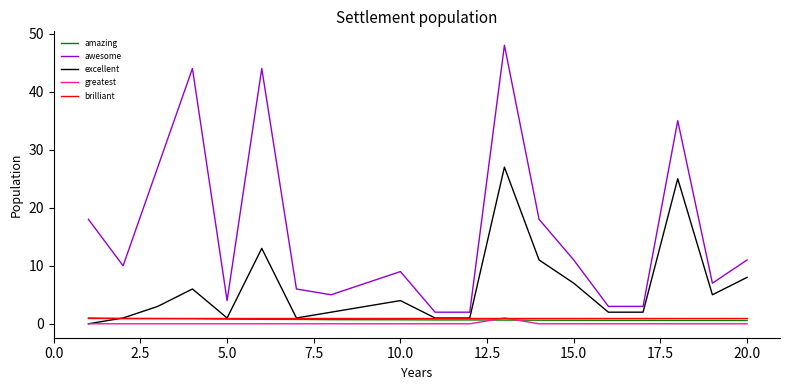

What is the maximum value shown in the chart?

48.0